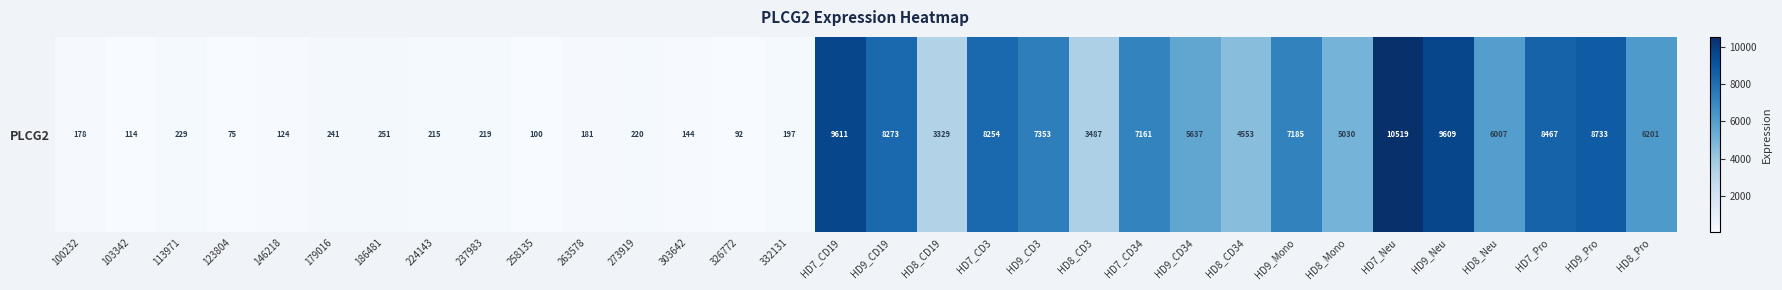

The chart shows a value of 9608.5 at HD9_Neu. True or false?

True